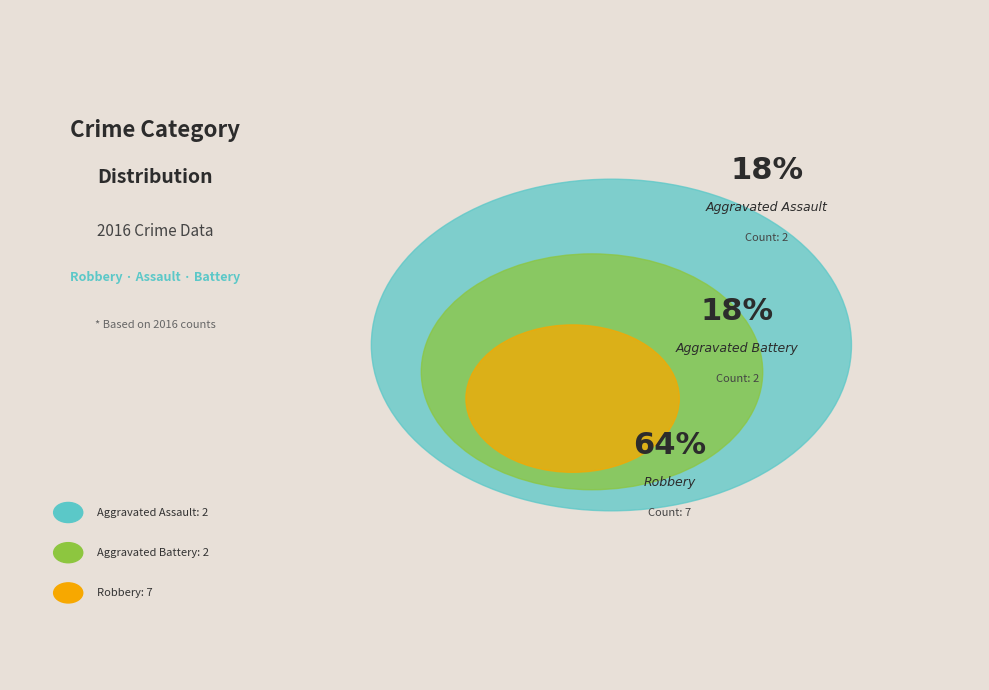

To the nearest percent, what is the combined percentage of Aggravated Battery and Aggravated Assault?

36%